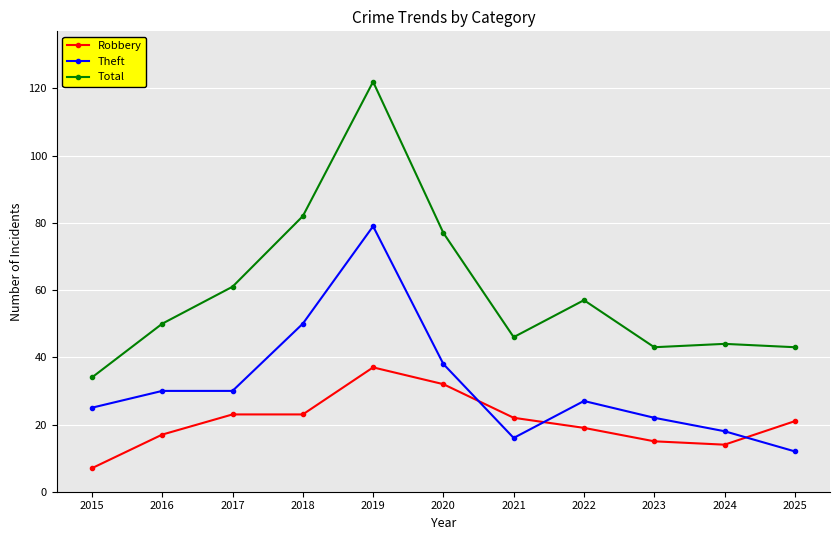

Which series has the widest spread of values?

Total